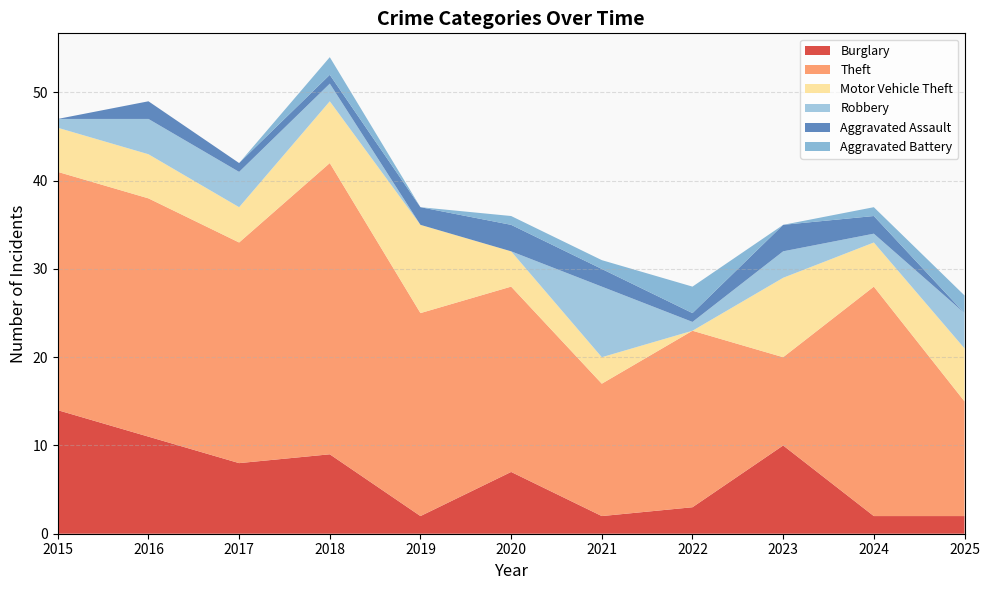

Reading right to left, what are all the values shown in this chart?

Burglary: 2	2	10	3	2	7	2	9	8	11	14
Theft: 13	26	10	20	15	21	23	33	25	27	27
Motor Vehicle Theft: 6	5	9	0	3	4	10	7	4	5	5
Robbery: 4	1	3	1	8	0	0	2	4	4	1
Aggravated Assault: 0	2	3	1	2	3	2	1	1	2	0
Aggravated Battery: 2	1	0	3	1	1	0	2	0	0	0